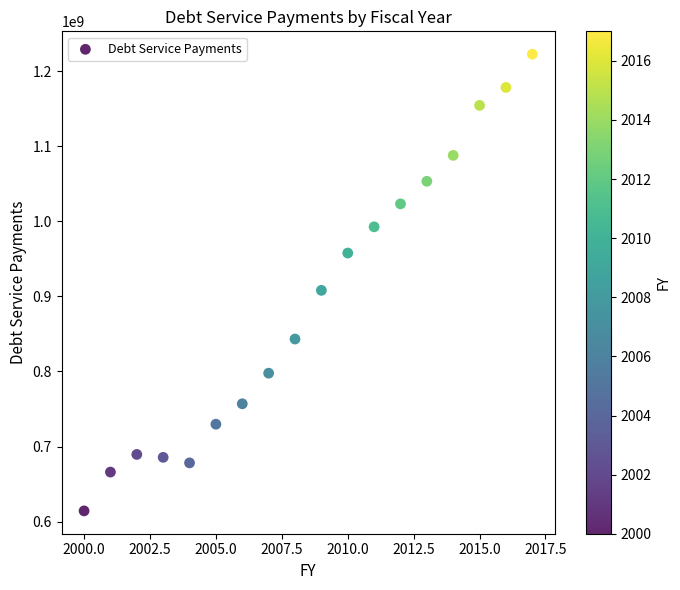

What is the range of X values (max minus min)?

17.0